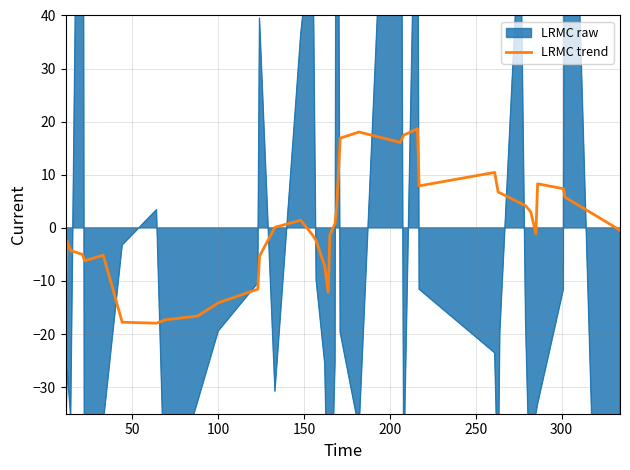

How many lines are shown in the chart?

1